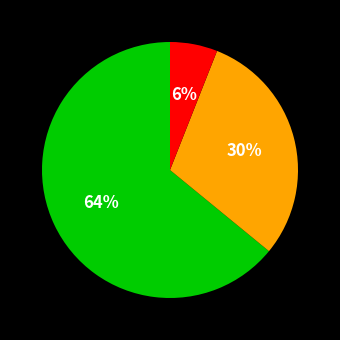

Is there any slice that represents more than half of the pie?

Yes